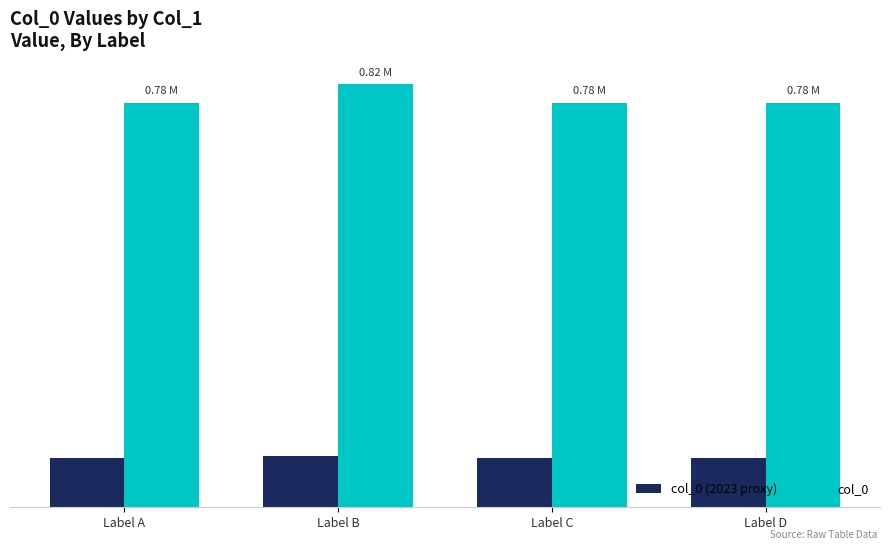

Reading left to right, extract all data points from this chart.

col_0 (2023 proxy): 93741.6	97996.9	93740.3	93741.5
col_0: 781180.0	816641.0	781169.0	781179.0